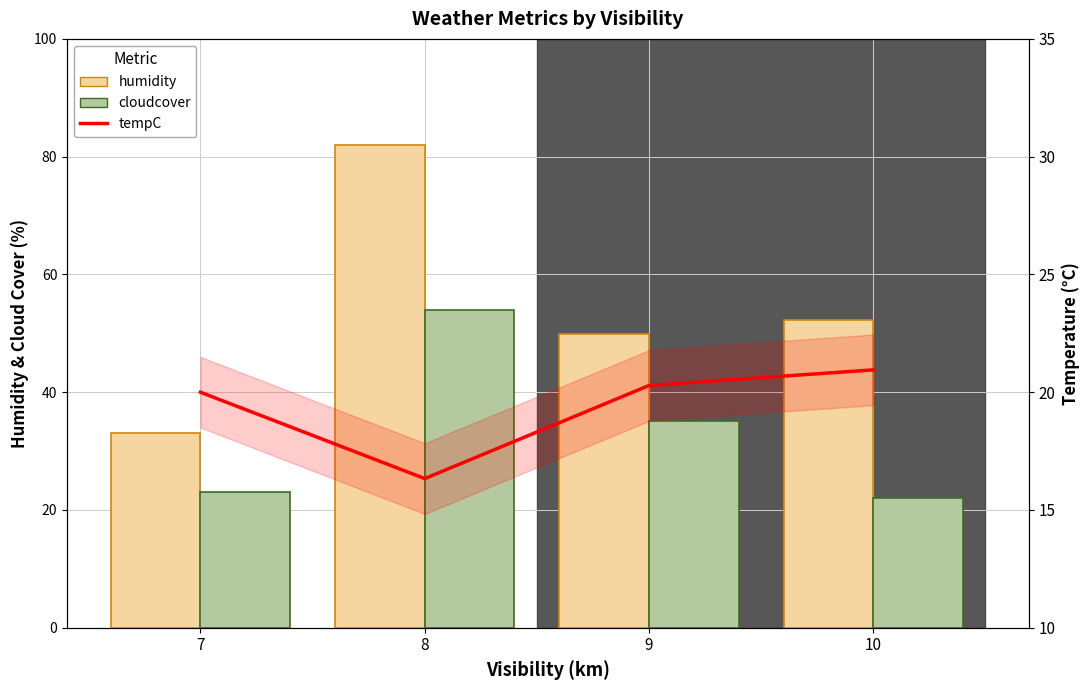

Rank the categories by cloudcover value from highest to lowest.

8, 9, 7, 10